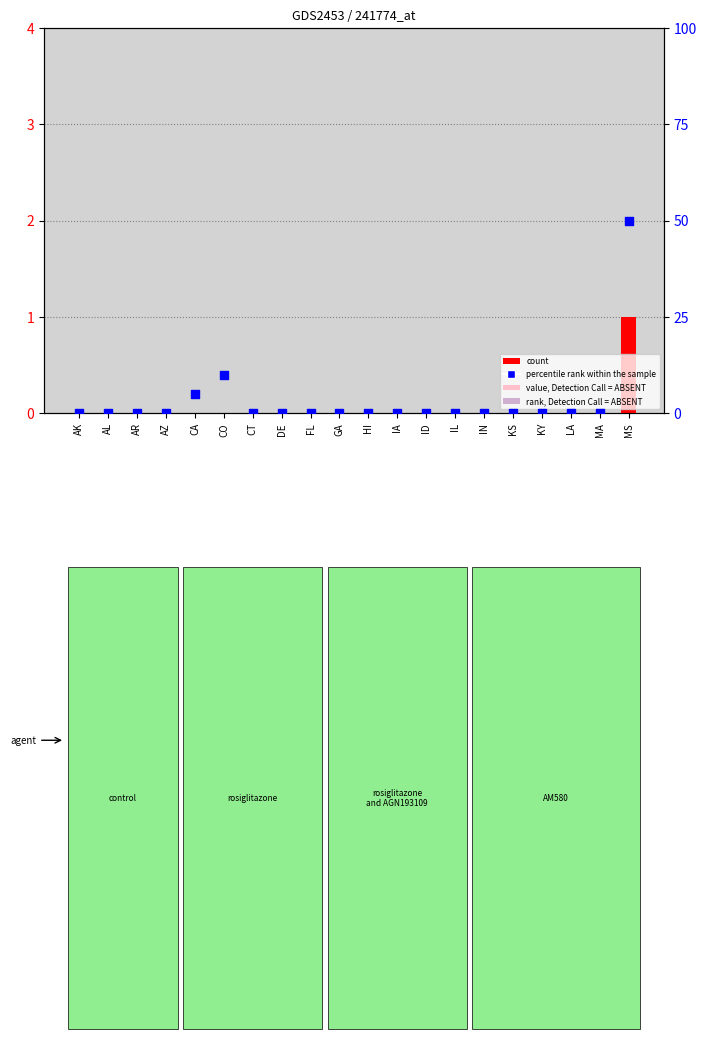

Which series has the largest total across all categories?

percentile rank within the sample